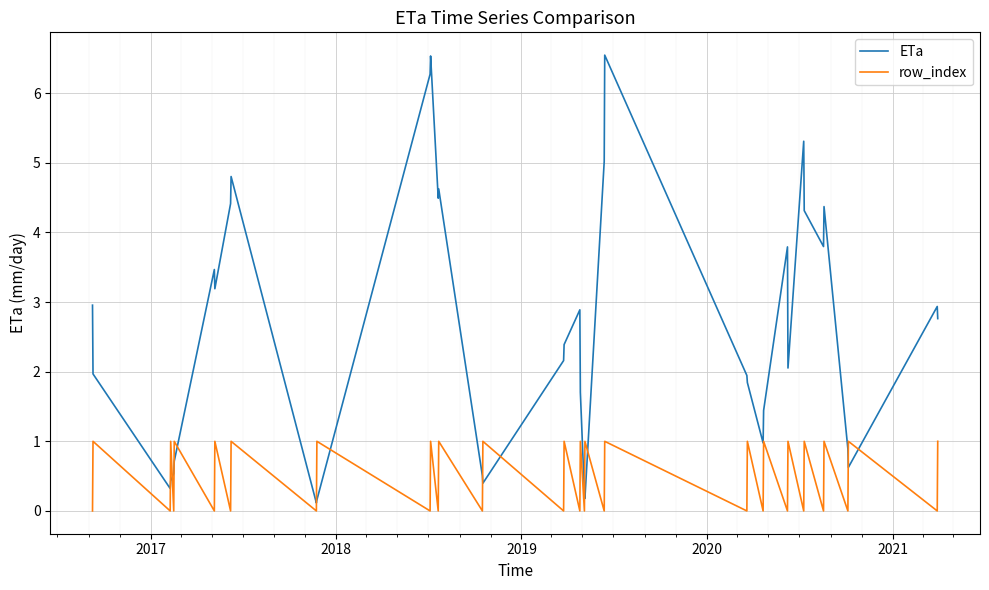

Which series has the largest total across all categories?

ETa